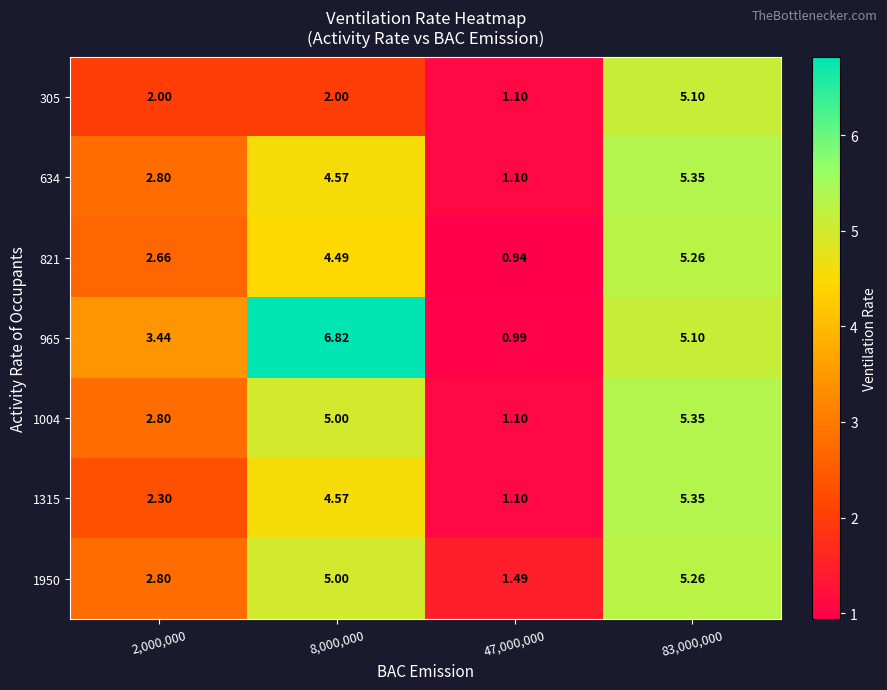

How many data points does each series have?

4